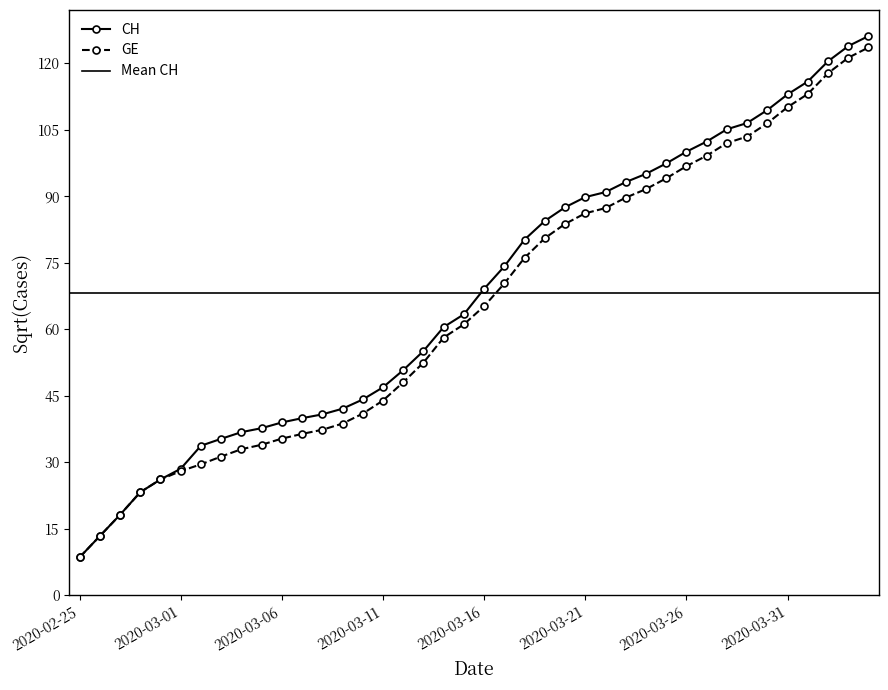

How many values are below 65?

20